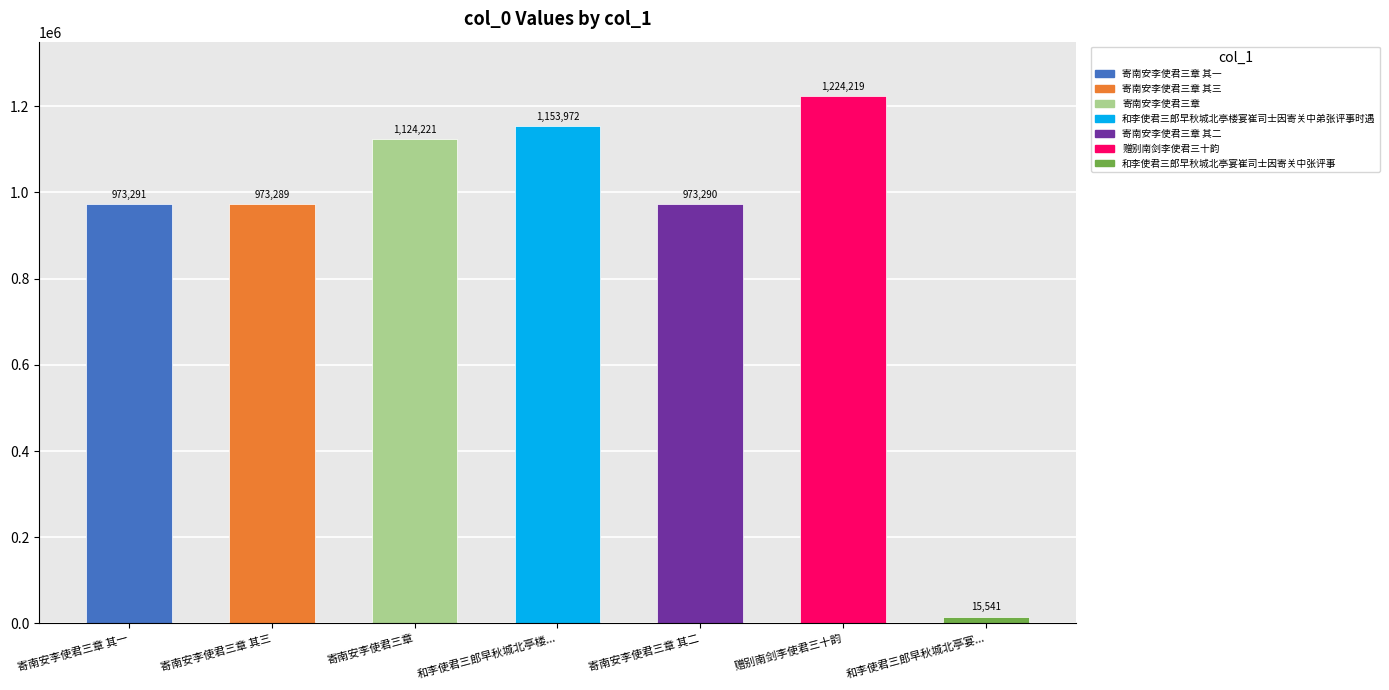

Is it true that the value at 寄南安李使君三章 其二 is 973290?

True